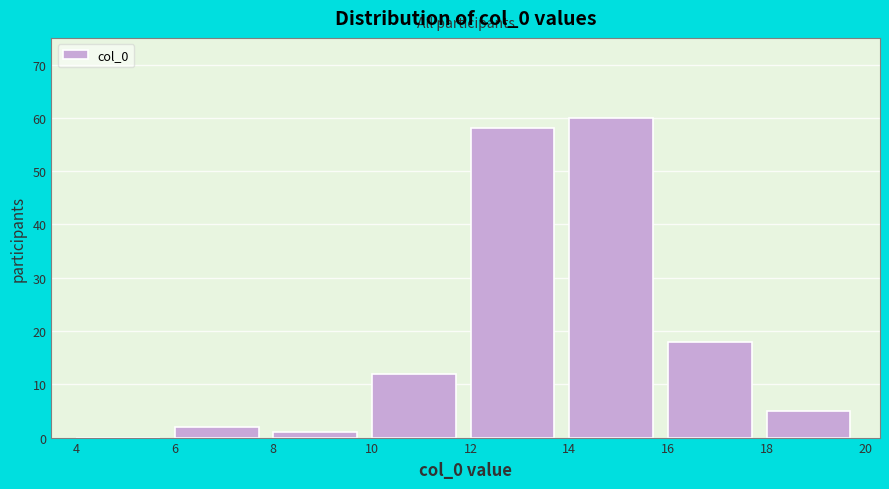

Reading left to right, list every bar in this chart as the range it spans on the x-axis followed by its height. The values are not printed on the chart, so give them approximately, as read against the axis.

4 to 6: 0
6 to 8: 2
8 to 10: 1
10 to 12: 12
12 to 14: 58
14 to 16: 60
16 to 18: 18
18 to 20: 5